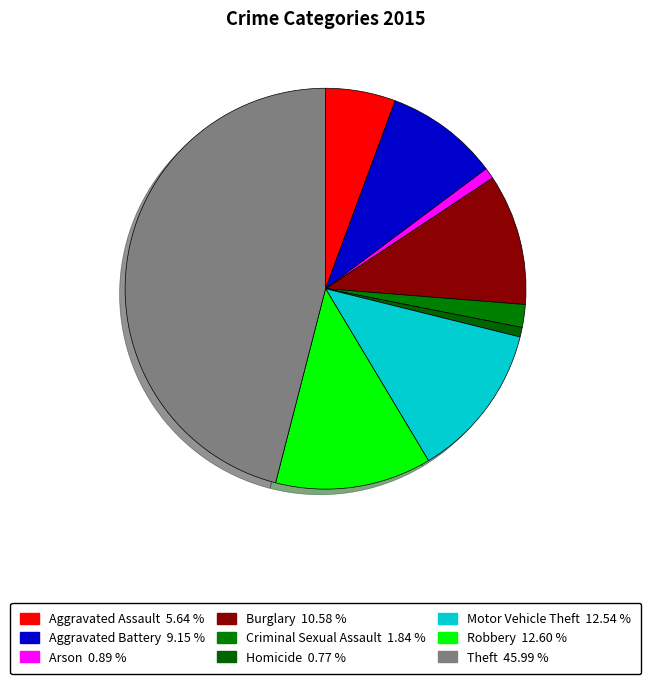

To the nearest percent, what portion does Robbery represent?

13%